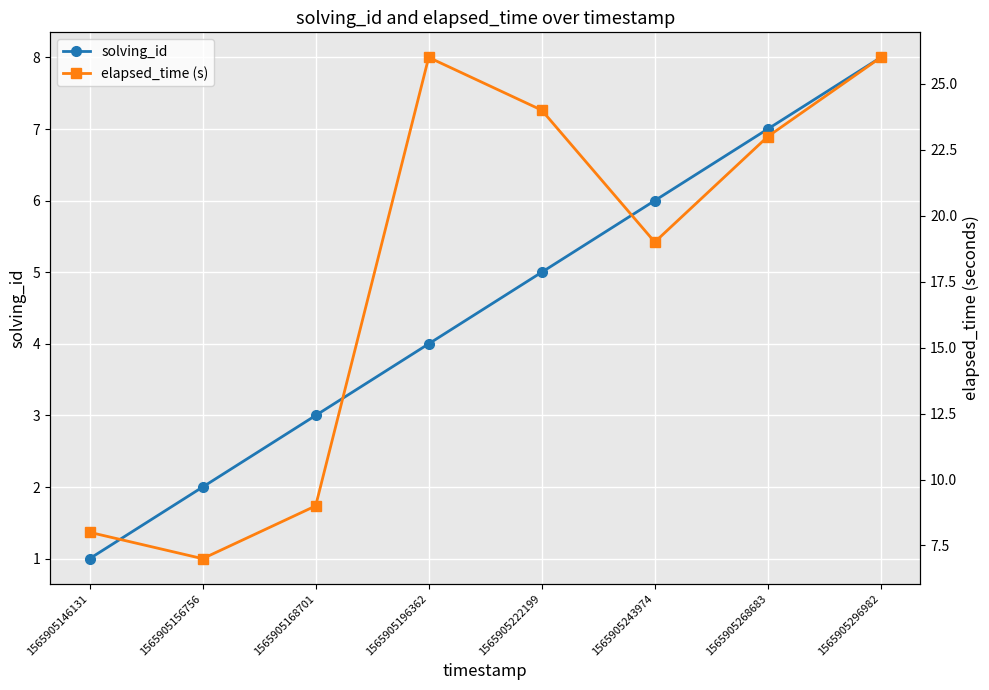

Which series changed the most between 1565905168701 and 1565905196362?

elapsed_time (s)